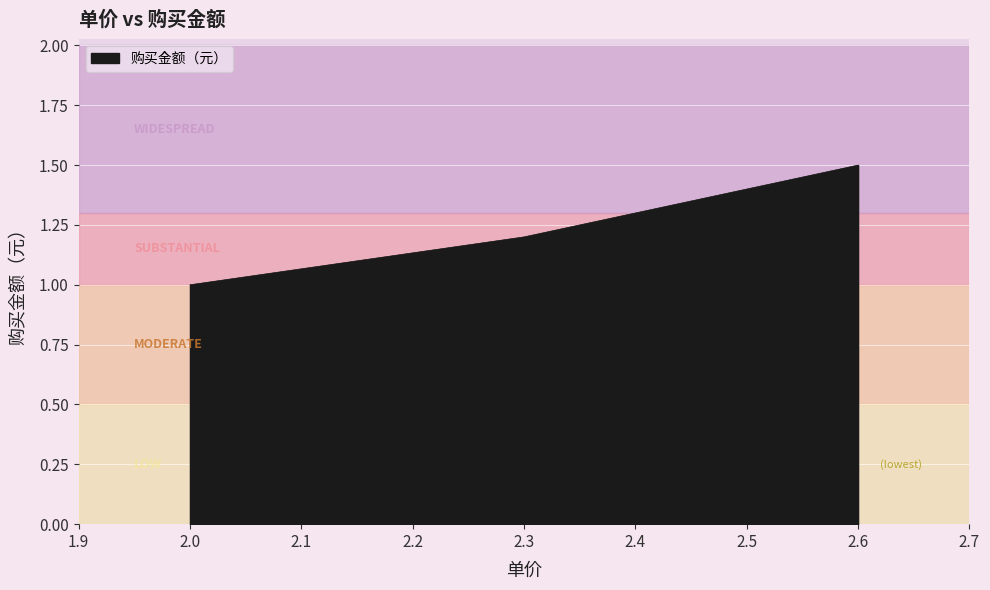

Reading left to right, transcribe all the data shown in this chart.

2.0=1.0	2.3=1.2	2.6=1.5